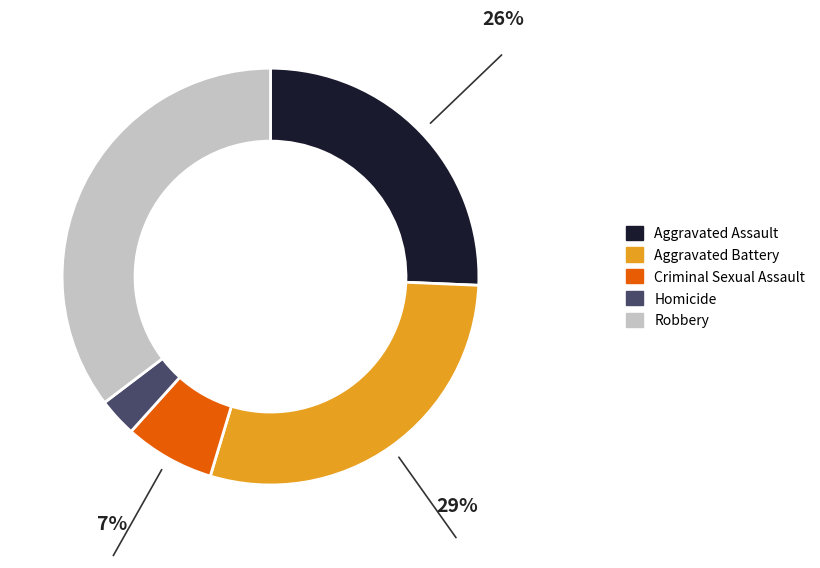

Count the number of slices in the pie.

5